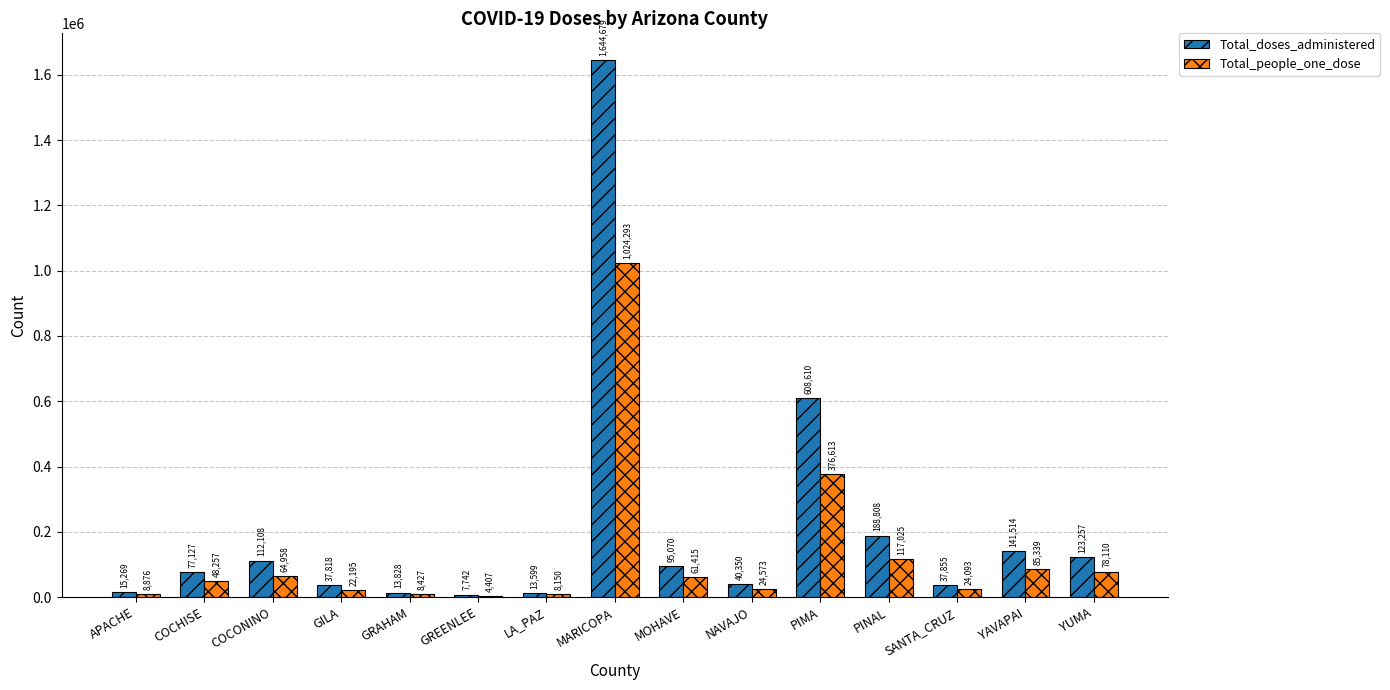

What is the sum of all Total_doses_administered values?

3157634